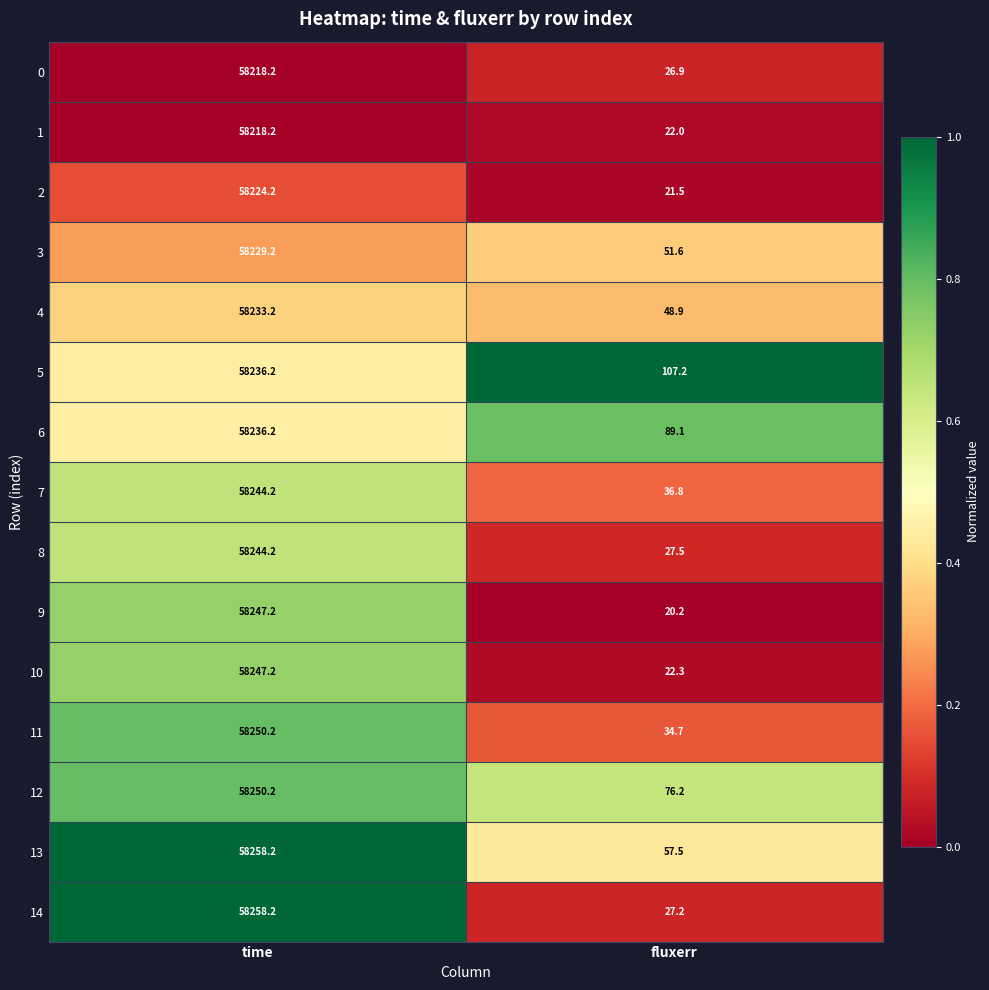

The 2 series shows 21.5 at fluxerr. True or false?

True